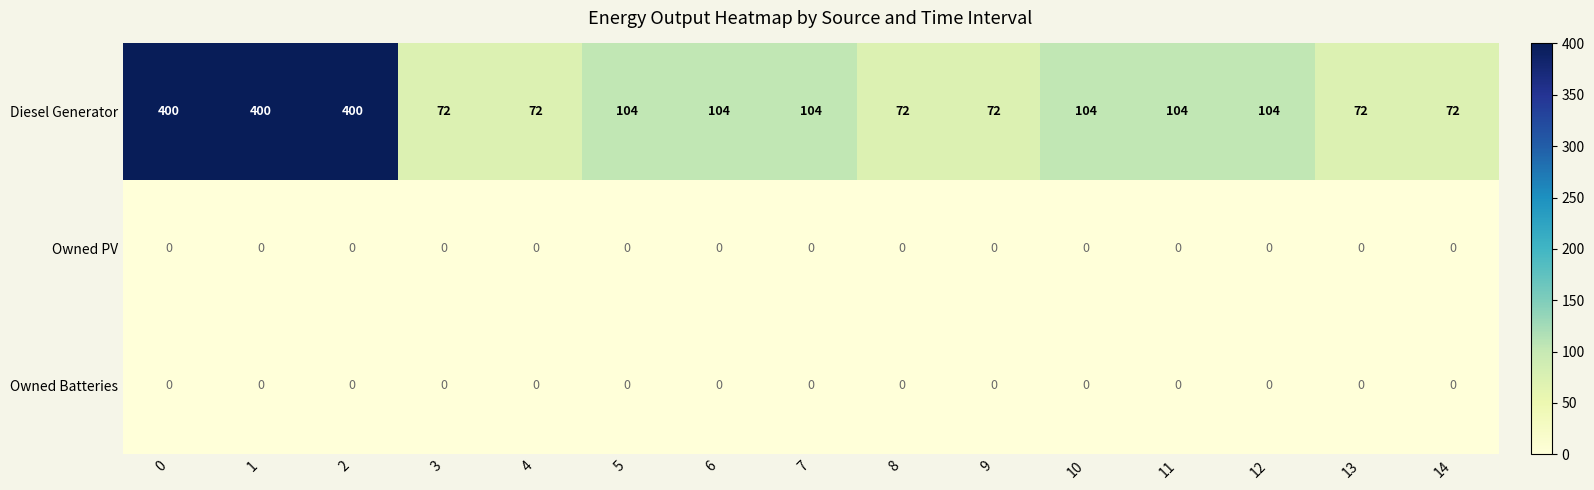

What is the difference between the highest and lowest values at 13?

72